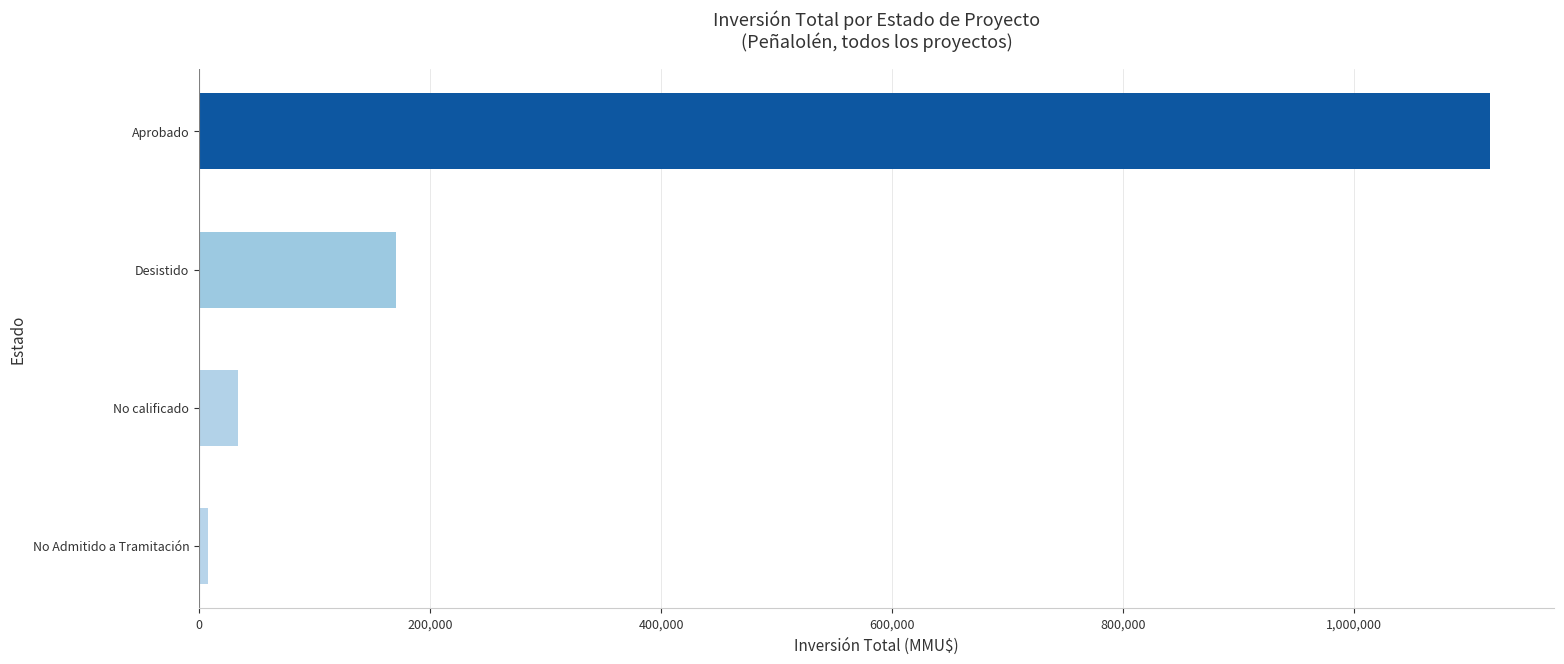

Count the number of categories in the chart.

4